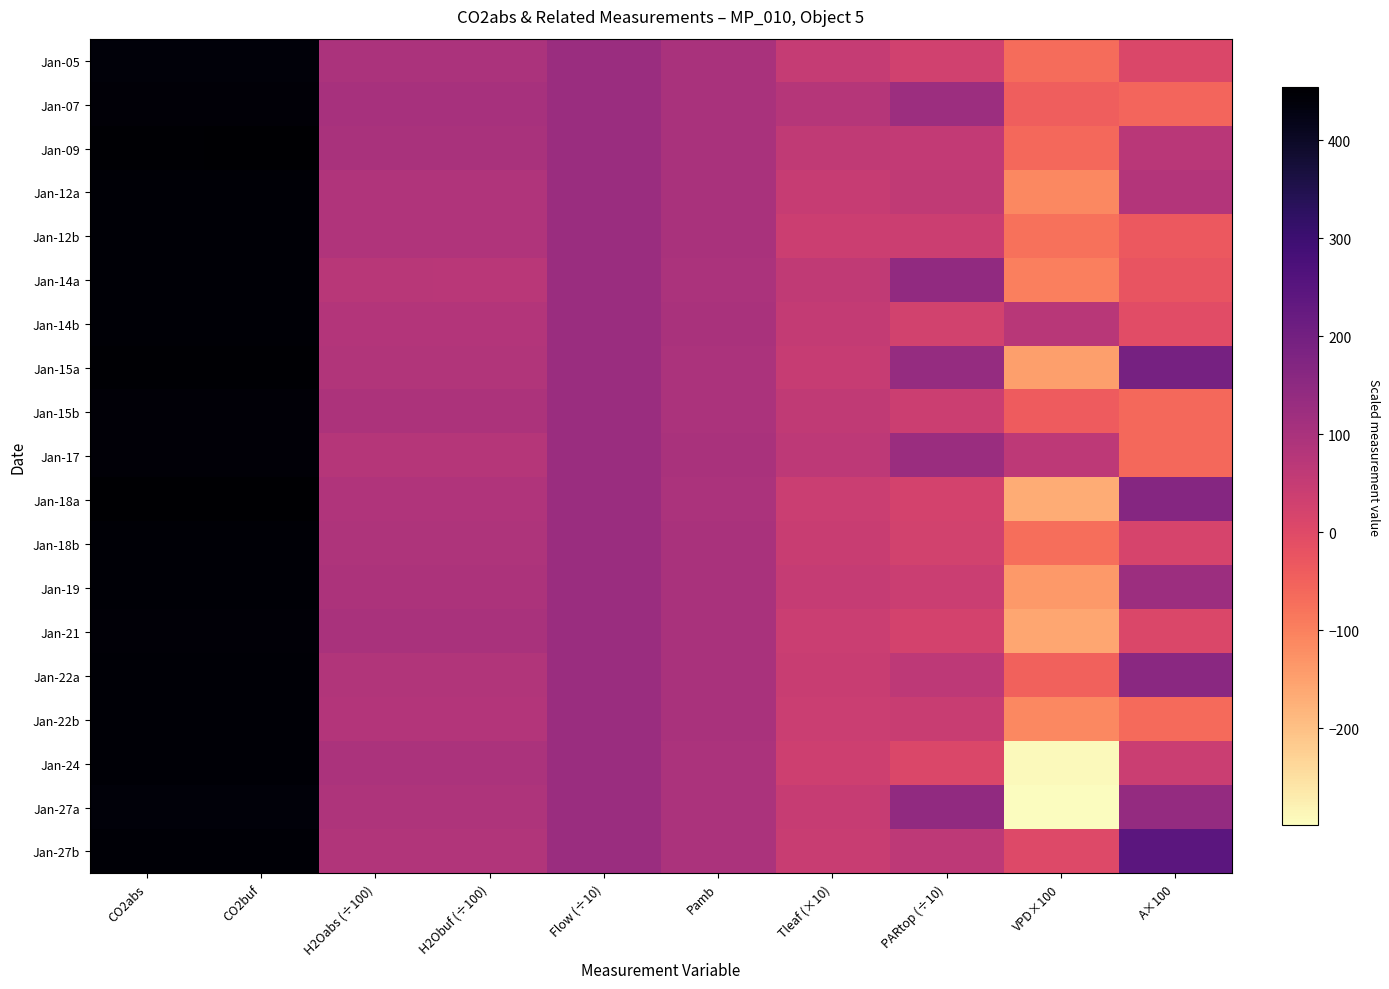

What is the smallest value displayed?

-298.1